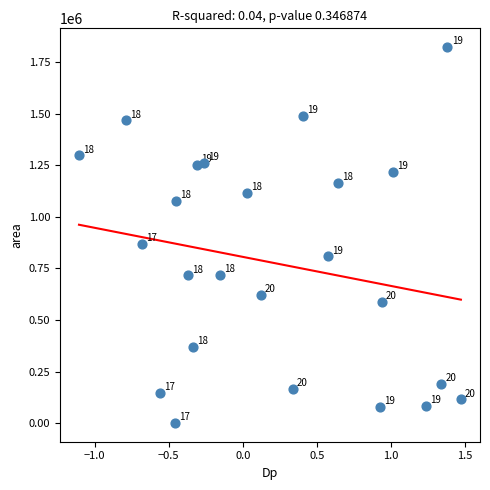

What is the range of Y values (max minus min)?

1822500